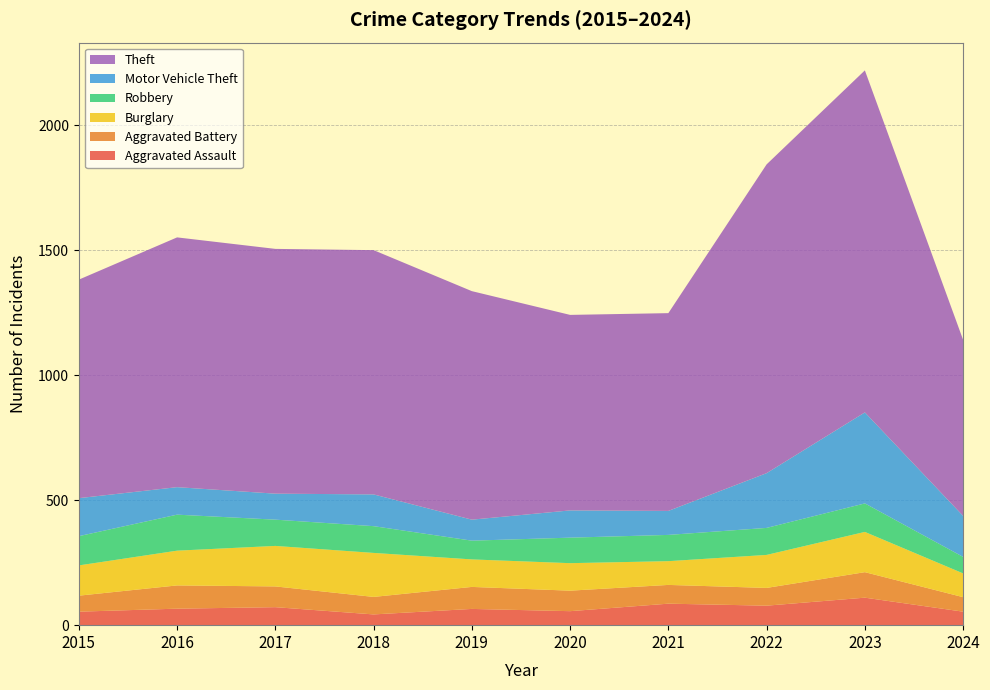

Reading right to left, list all the values displayed in this chart.

Aggravated Assault: 2024=54	2023=110	2022=78	2021=86	2020=56	2019=65	2018=43	2017=72	2016=66	2015=54
Aggravated Battery: 2024=58	2023=102	2022=71	2021=75	2020=82	2019=88	2018=70	2017=83	2016=93	2015=64
Burglary: 2024=95	2023=161	2022=132	2021=95	2020=110	2019=110	2018=176	2017=162	2016=139	2015=121
Robbery: 2024=66	2023=114	2022=108	2021=105	2020=102	2019=75	2018=107	2017=105	2016=144	2015=117
Motor Vehicle Theft: 2024=164	2023=364	2022=219	2021=96	2020=109	2019=84	2018=127	2017=104	2016=110	2015=152
Theft: 2024=704	2023=1368	2022=1235	2021=791	2020=782	2019=914	2018=977	2017=979	2016=999	2015=874